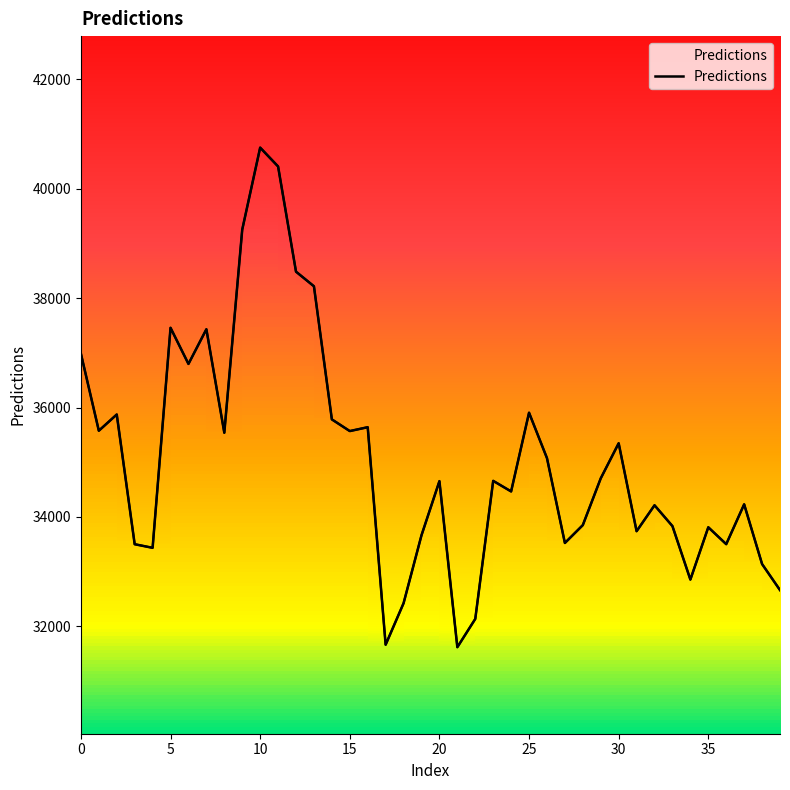

What is the sum of the values at 23 and 12?

73142.5